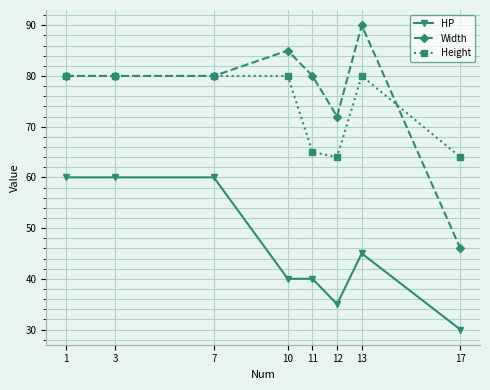

What is the total value across all series at 17?

140